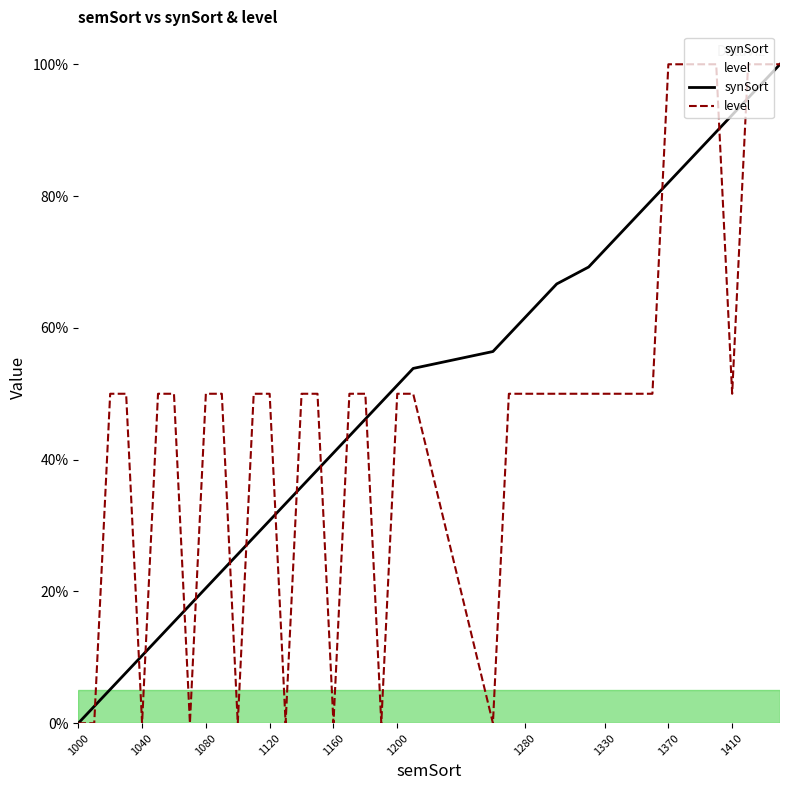

What is the sum of all synSort values?

2000.0